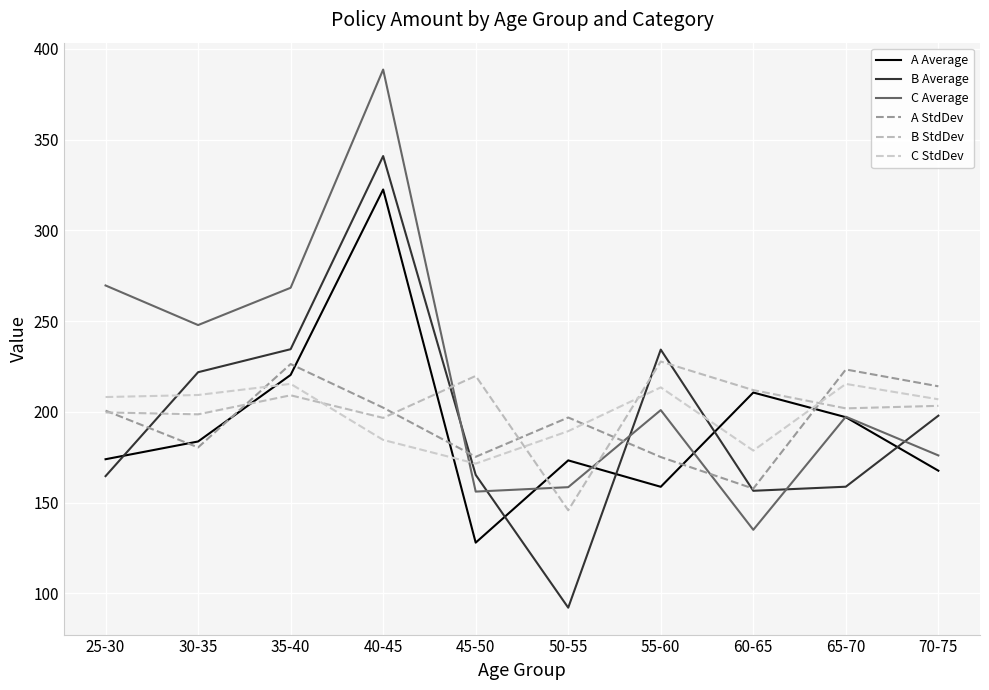

How many lines are shown in the chart?

6